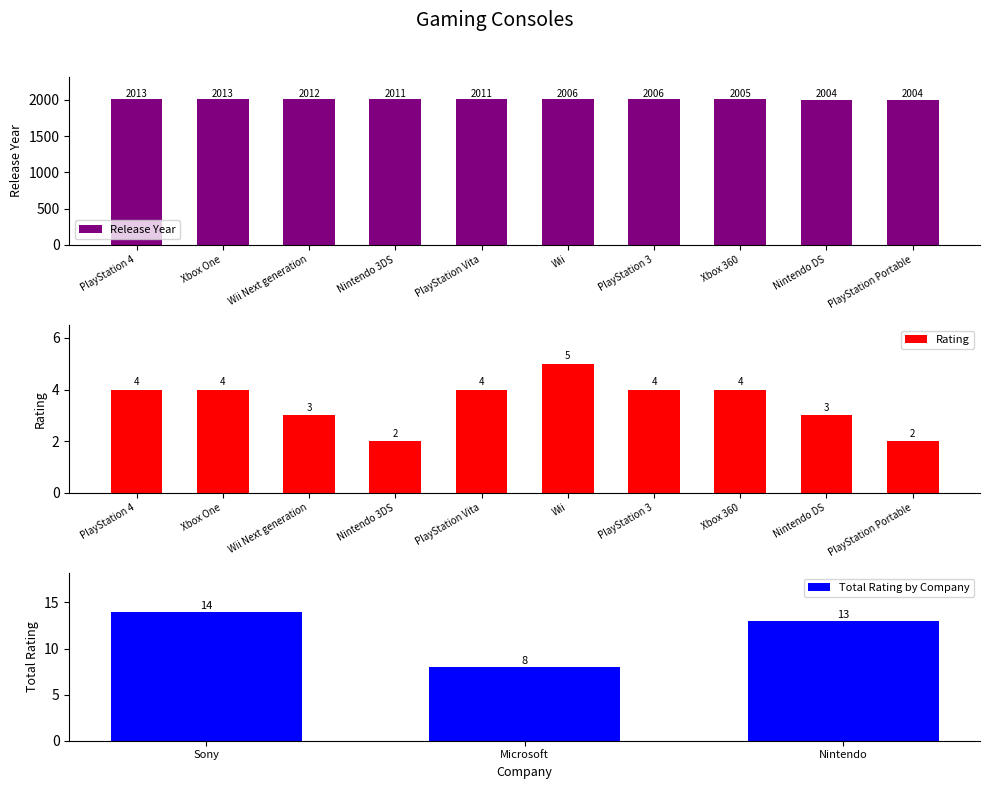

What is the difference between the second highest and second lowest values in the Release Year series?

9